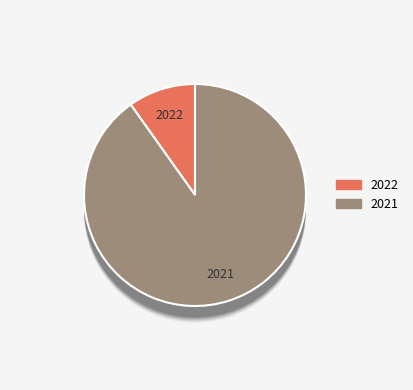

What percentage is the 2022 slice, to the nearest percent?

10%